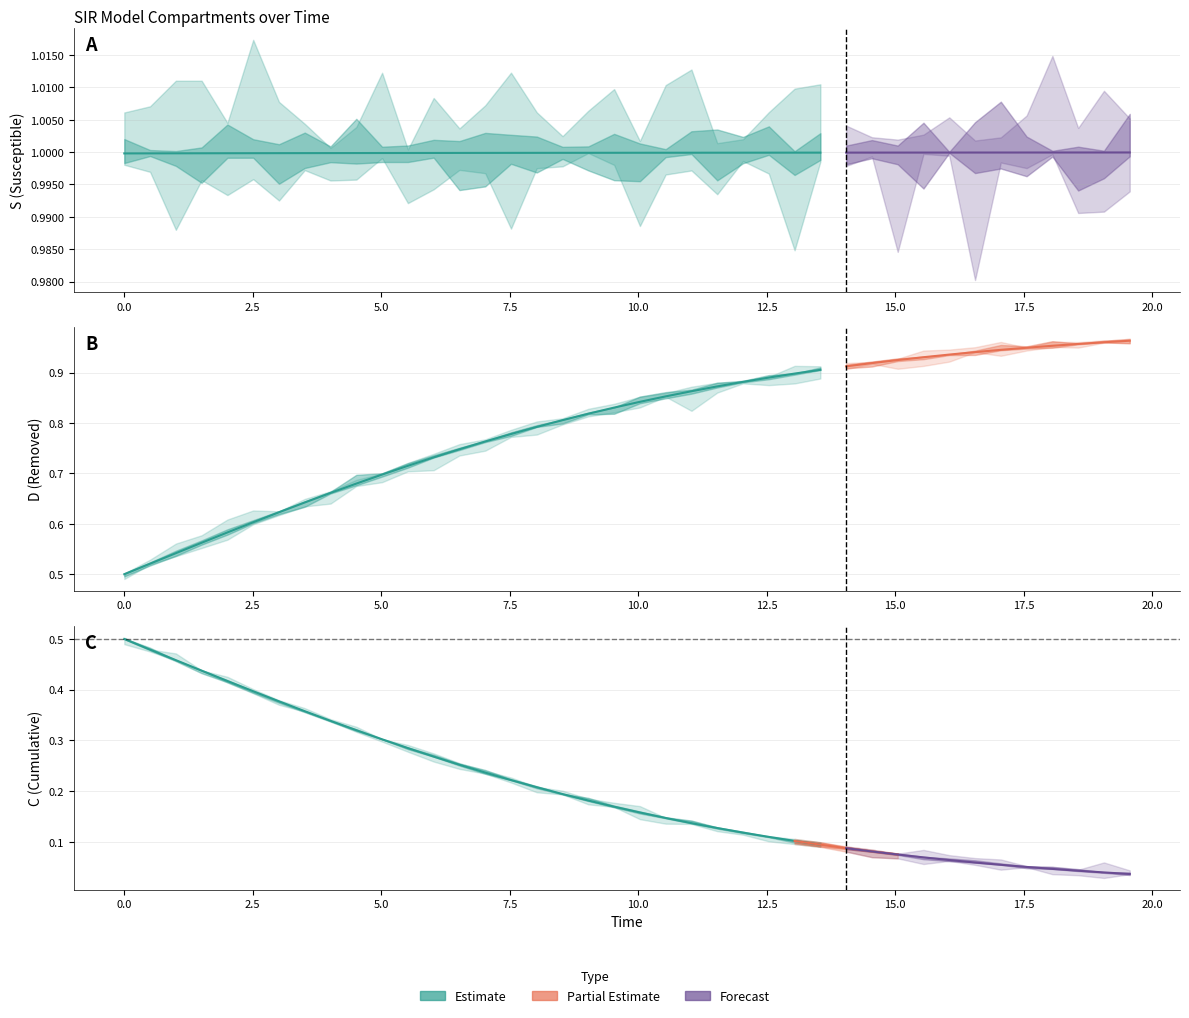

What is the maximum value for C (Cumulative Infected)?

0.5